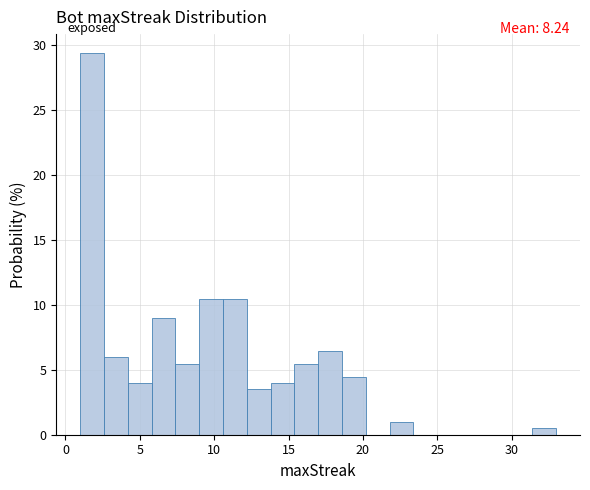

Around what value on the x-axis is the tallest bar? Give the approximate position of its centre, as read against the axis.

2.0